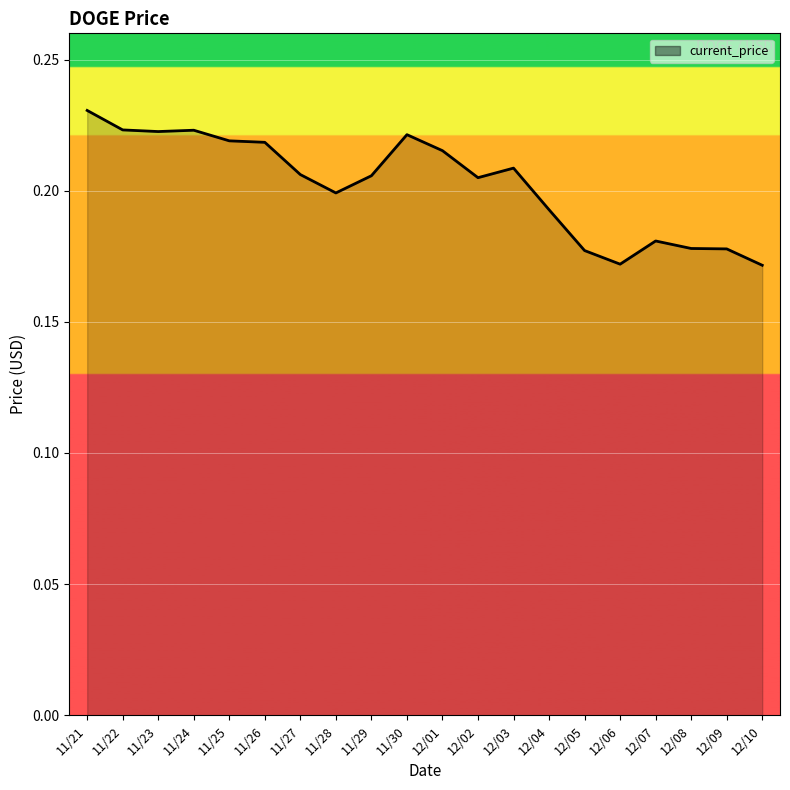

The value at 12/05 is 0.1. True or false?

False